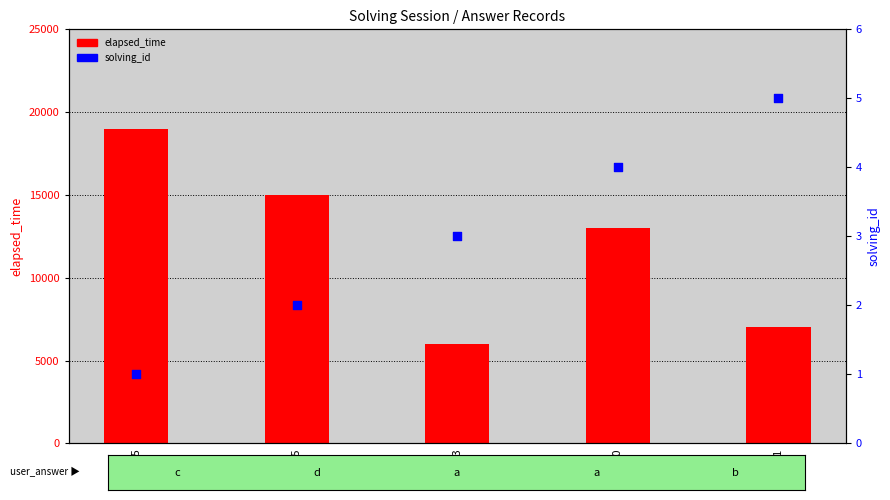

What are all the series names shown in the legend?

elapsed_time, solving_id